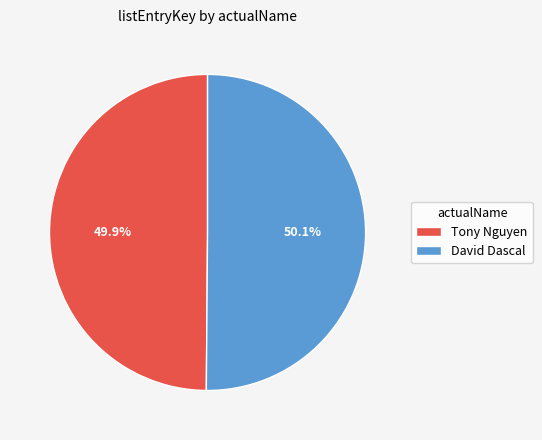

The Tony Nguyen slice represents 60% of the pie. True or false?

False